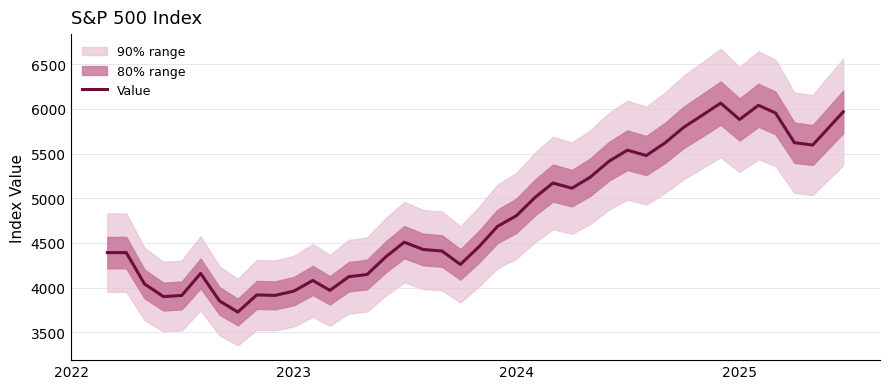

What is the difference between the maximum and minimum values?

2339.1